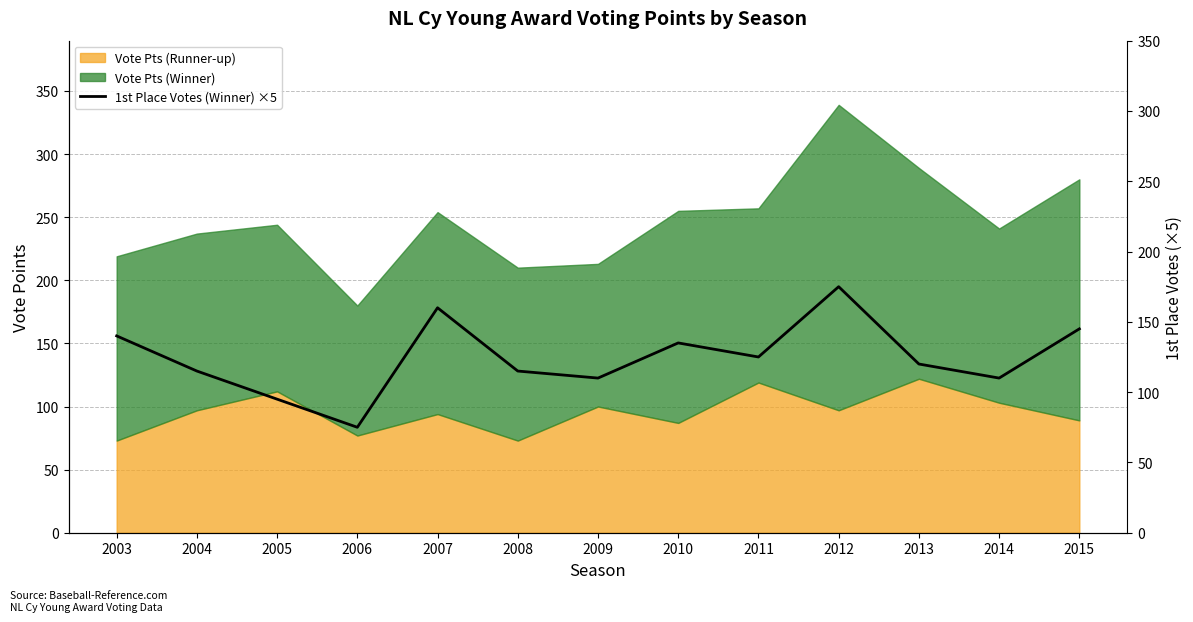

Where does the data first go above 120?

2003